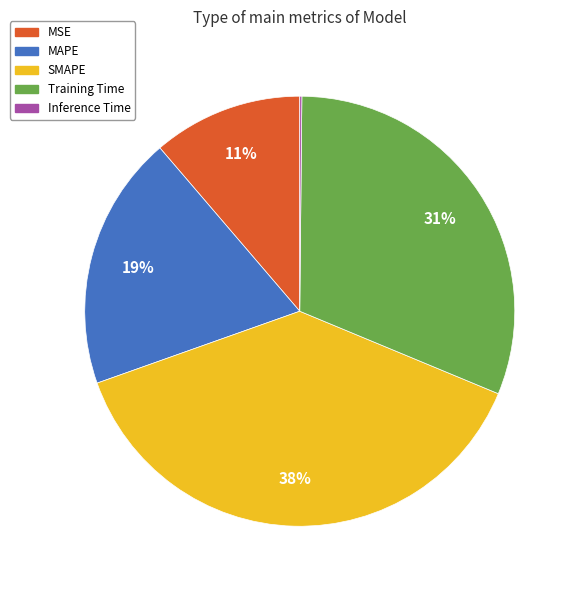

Is it true that Training Time is 25% of the pie?

False